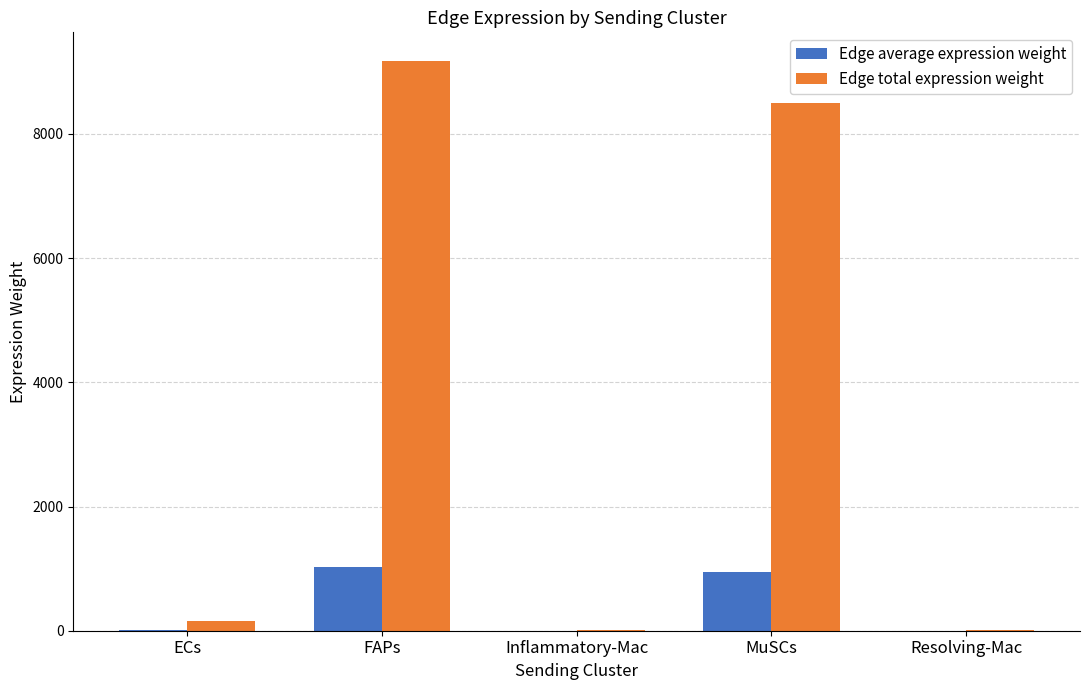

Which category has the highest value in the Edge total expression weight series?

FAPs